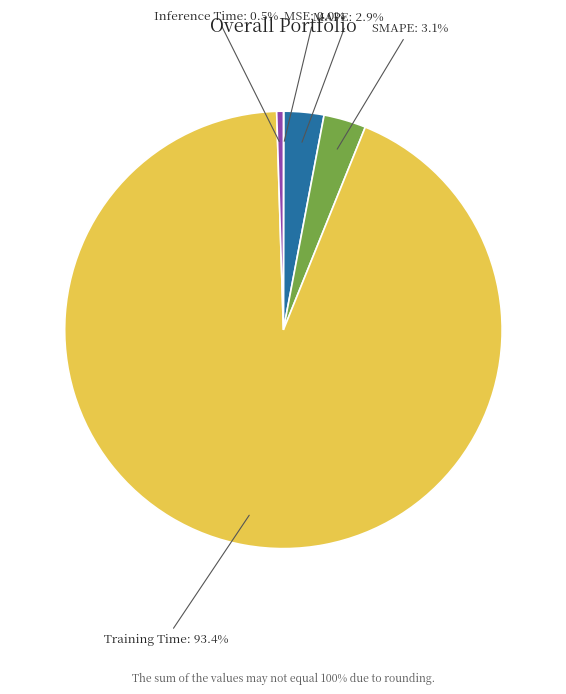

Do SMAPE and MAPE together represent more than half of the pie?

No